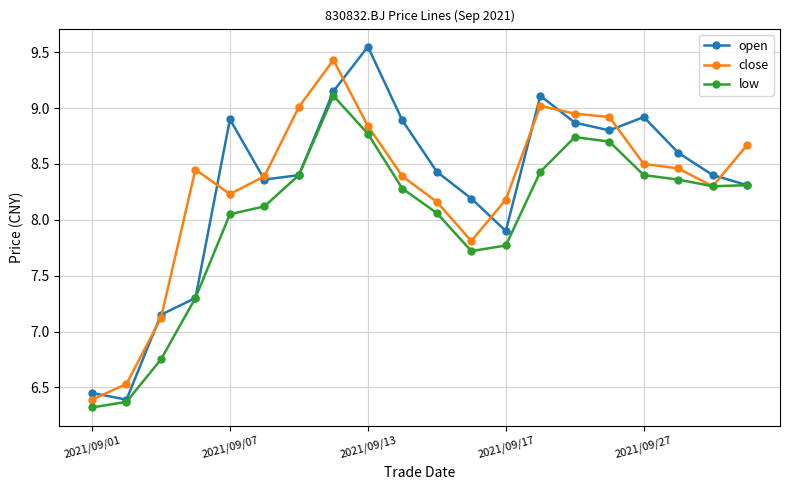

In open, how many points are lower than both neighbors (excluding endpoints)?

4